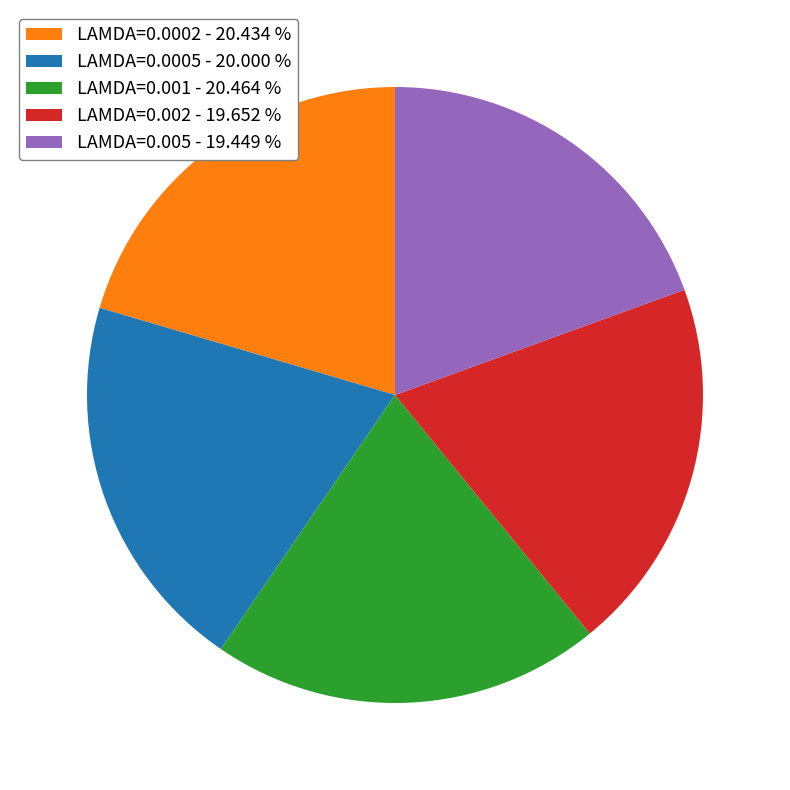

Do LAMDA=0.001 - 20.464 % and LAMDA=0.0002 - 20.434 % together represent more than half of the pie?

No